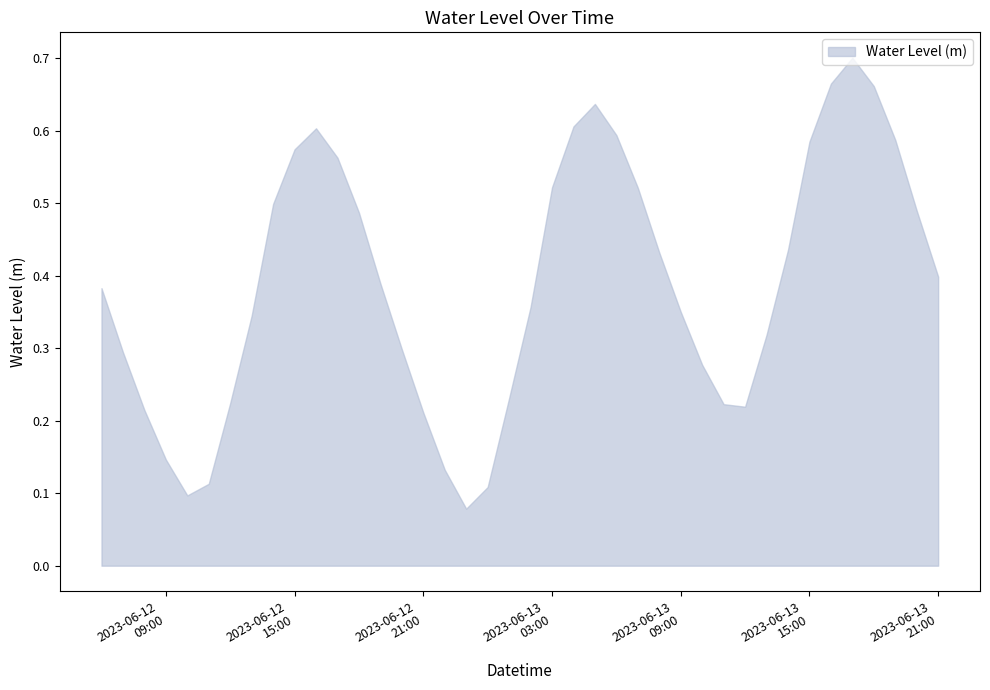

Does the chart display data point markers on the line(s)?

No